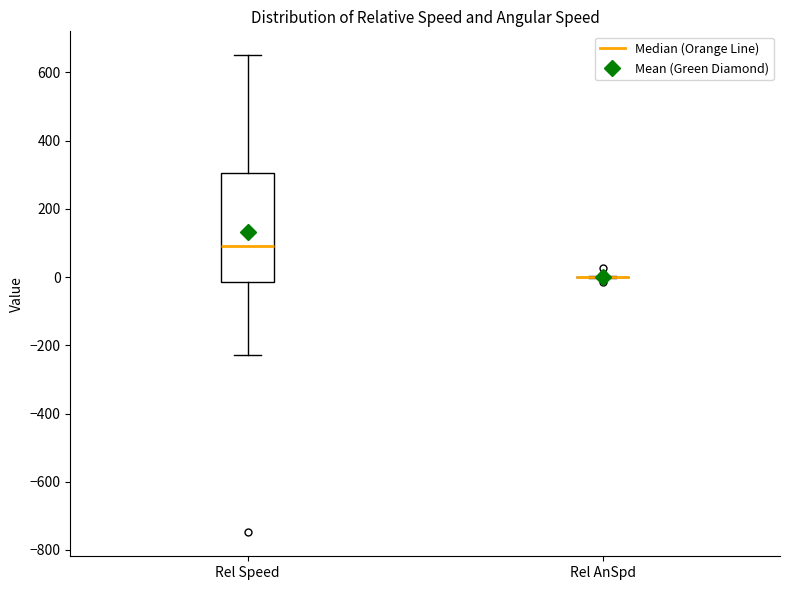

Reading left to right, read every box against the y-axis: the position of its median line, the range the box covers, and the ends of its whiskers. The values are not printed on the chart, so give them approximately, as read against the axis.

Rel Speed: median 80, box -20 to 300, whiskers -220 to 660
Rel AnSpd: box collapsed to a line at 0, whiskers 0 to 0